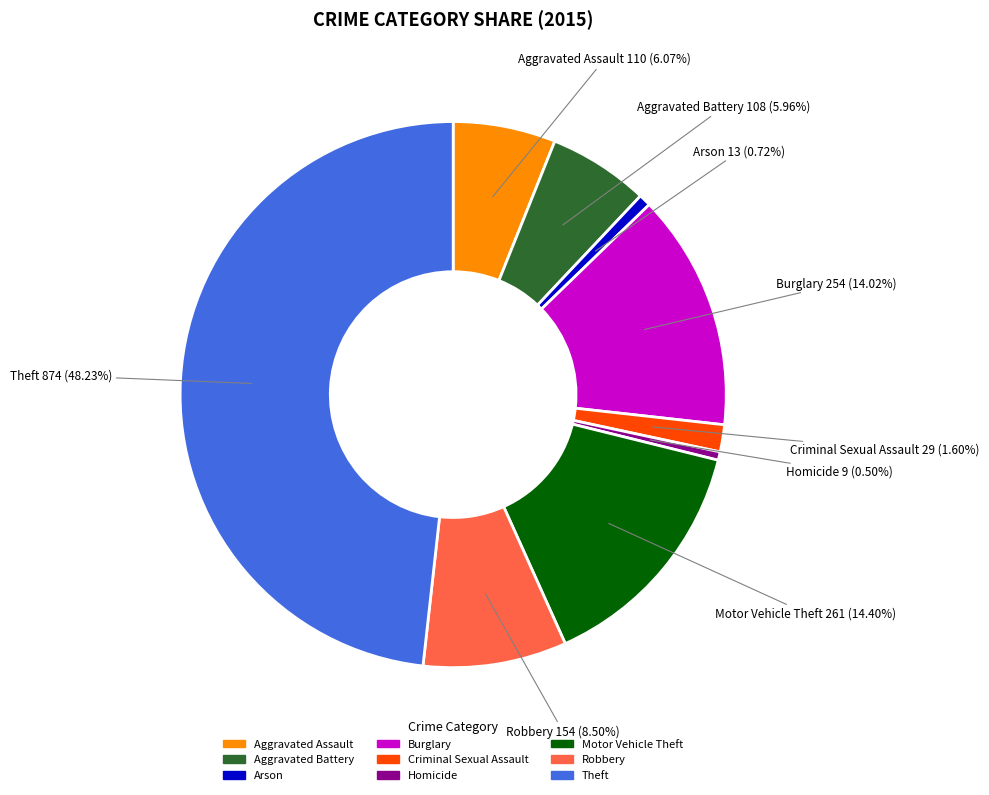

What is the total percentage of Arson and Motor Vehicle Theft?

15.1%